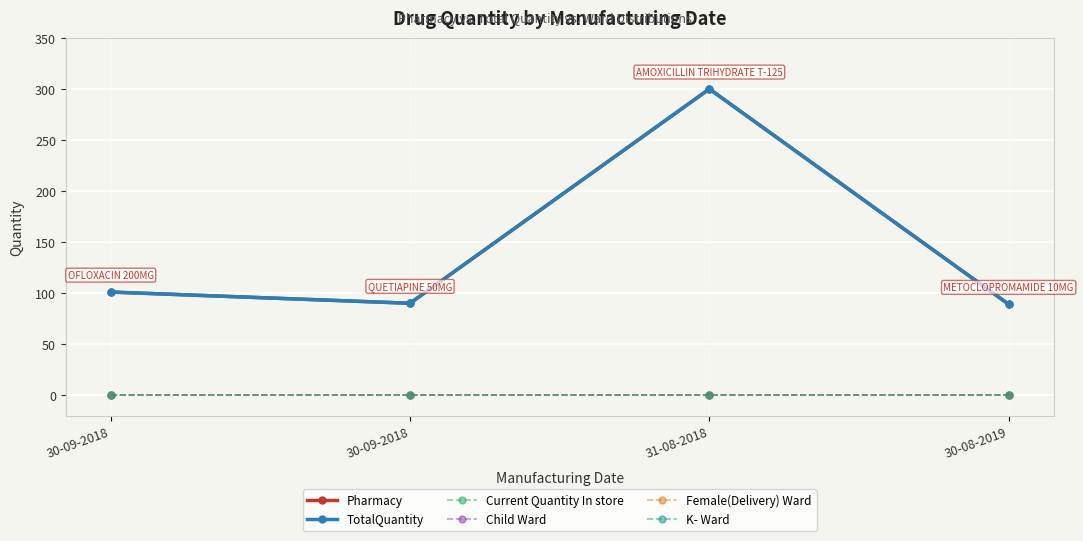

Reading left to right, what are all the values shown in this chart?

Pharmacy: 101	90	300	89
TotalQuantity: 101	90	300	89
Current Quantity In store: 0	0	0	0
Child Ward: 0	0	0	0
Female(Delivery) Ward: 0	0	0	0
K- Ward: 0	0	0	0